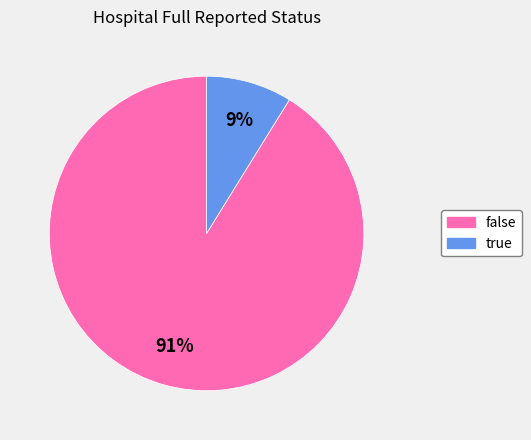

Is the sum of false and true greater than half?

Yes